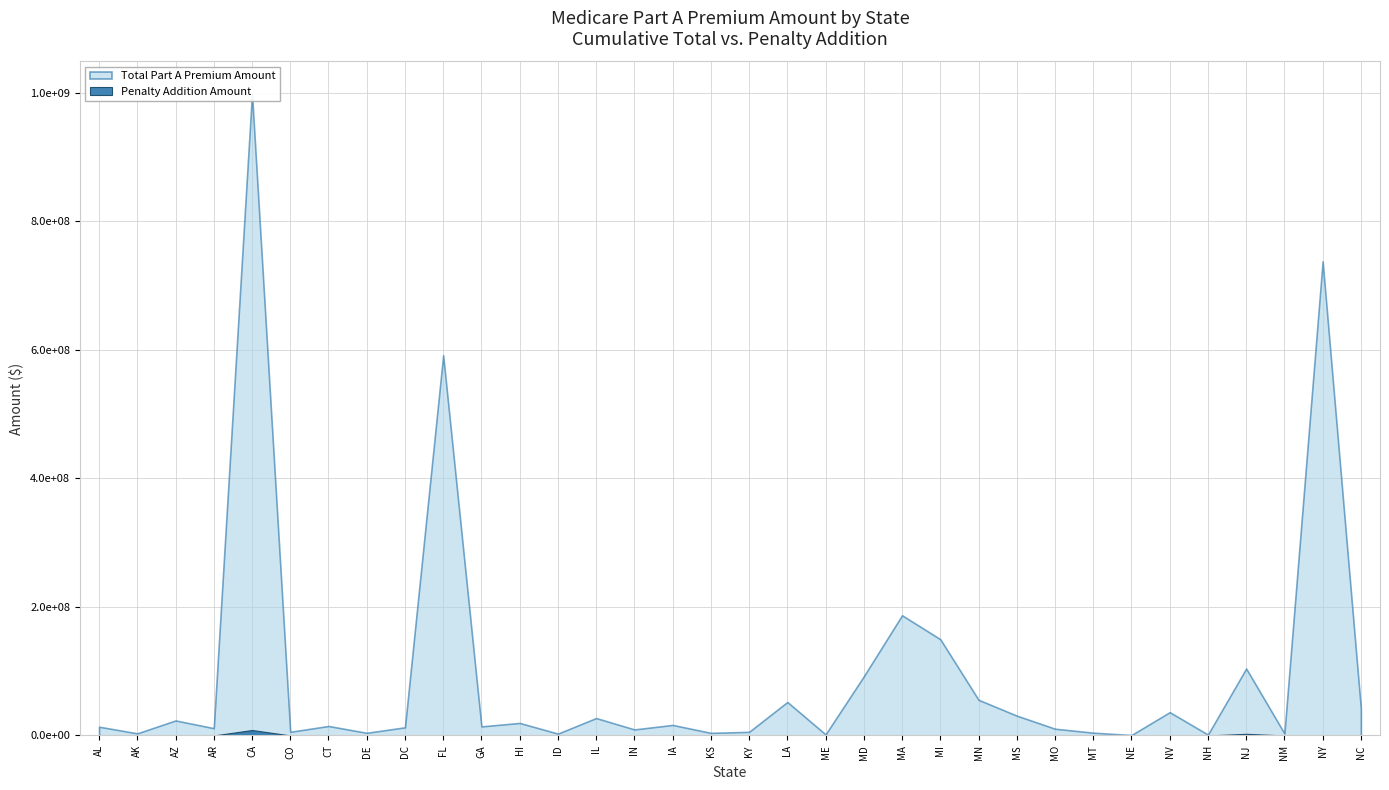

Does the chart display data point markers on the line(s)?

No